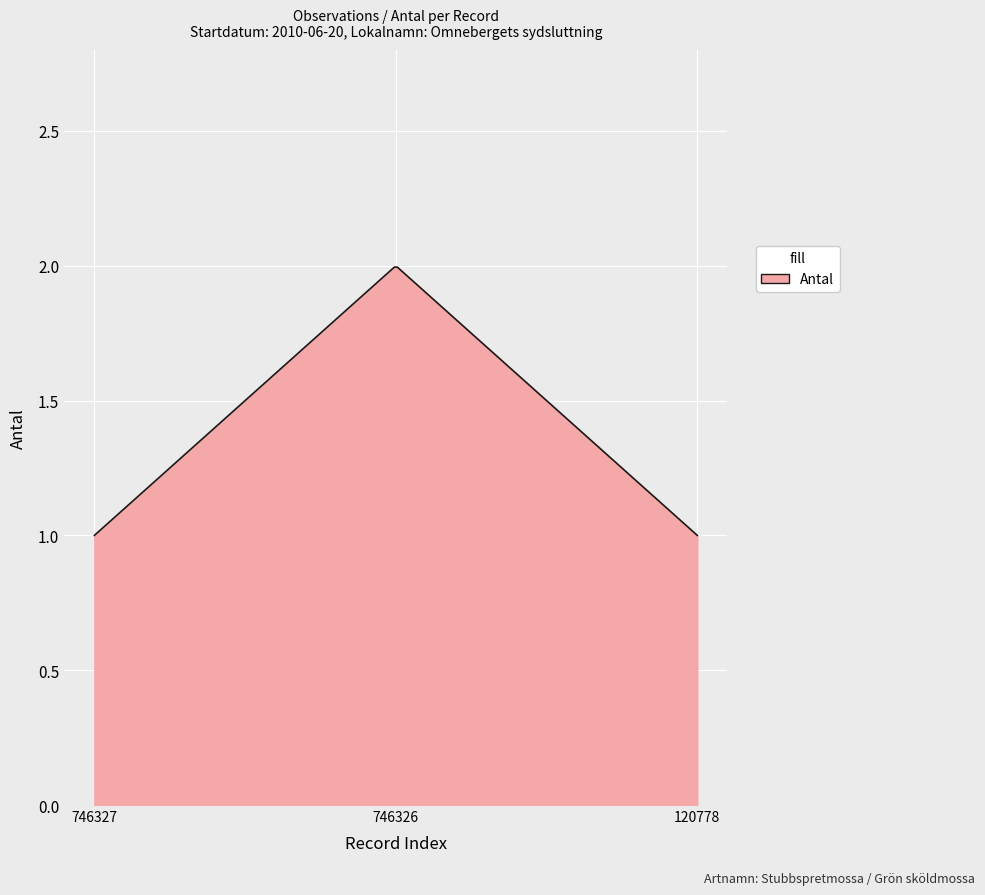

What is the difference between the maximum and minimum values?

1